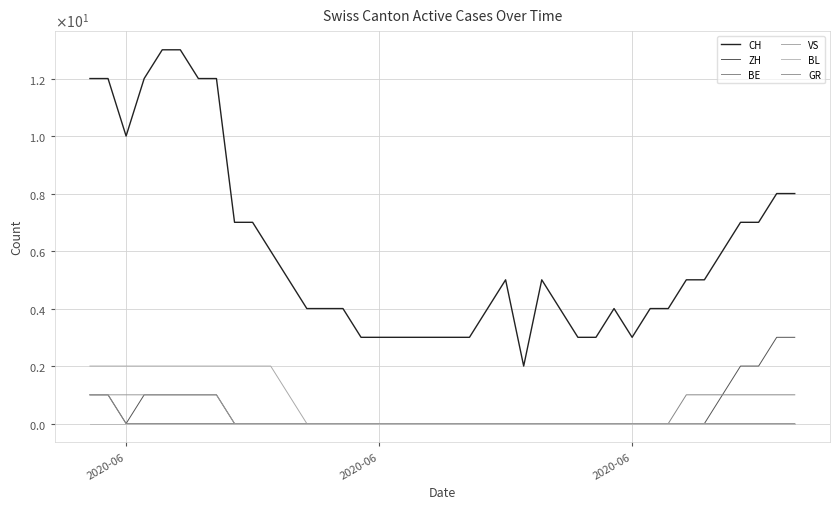

Reading right to left, extract all data points from this chart.

CH: 8	8	7	7	6	5	5	4	4	3	4	3	3	4	5	2	5	4	3	3	3	3	3	3	3	4	4	4	5	6	7	7	12	12	13	13	12	10	12	12
ZH: 3	3	2	2	1	0	0	0	0	0	0	0	0	0	0	0	0	0	0	0	0	0	0	0	0	0	0	0	0	0	0	0	1	1	1	1	1	0	1	1
BE: 1	1	1	1	1	1	1	0	0	0	0	0	0	0	0	0	0	0	0	0	0	0	0	0	0	0	0	0	0	0	0	0	0	0	0	0	0	0	1	1
VS: 0	0	0	0	0	0	0	0	0	0	0	0	0	0	0	0	0	0	0	0	0	0	0	0	0	0	0	0	1	2	2	2	2	2	2	2	2	2	2	2
BL: 0	0	0	0	0	0	0	0	0	0	0	0	0	0	0	0	0	0	0	0	0	0	0	0	0	0	0	0	0	0	0	0	0	0	0	0	0	0	0	0
GR: 0	0	0	0	0	0	0	0	0	0	0	0	0	0	0	0	0	0	0	0	0	0	0	0	0	0	0	0	0	0	0	0	1	1	1	1	1	1	1	1